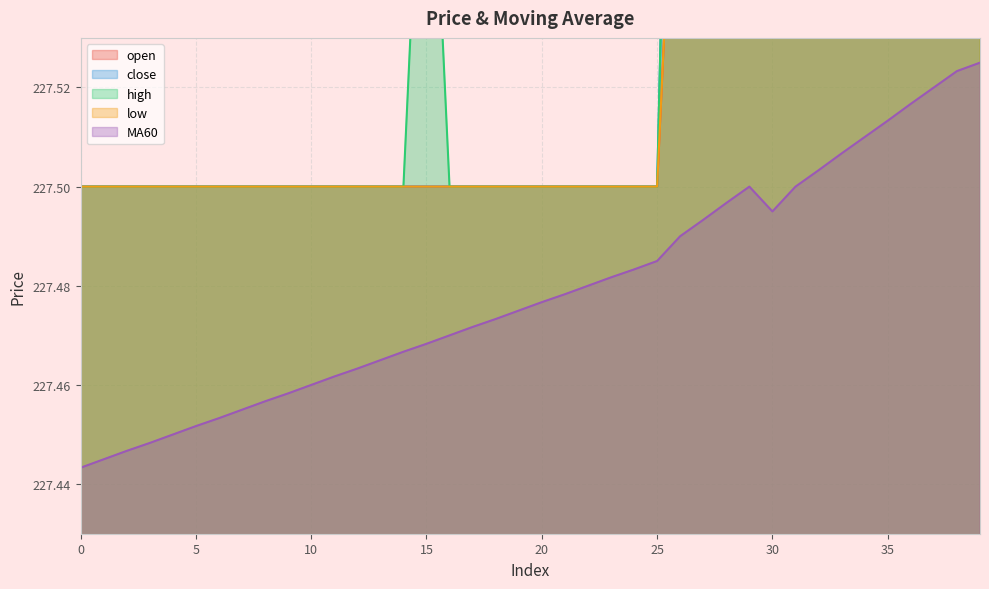

What is the sum of the MA60 values at 16 and 33?

455.0